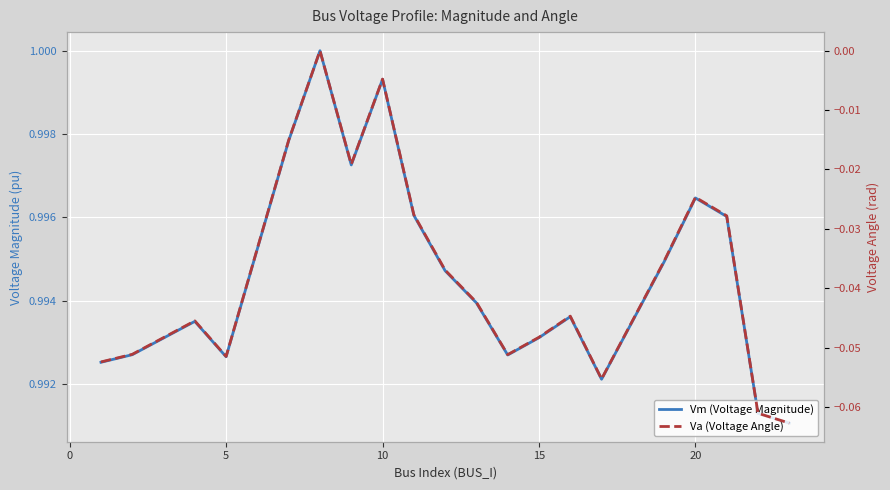

Which series has the largest total across all categories?

Vm (Voltage Magnitude)